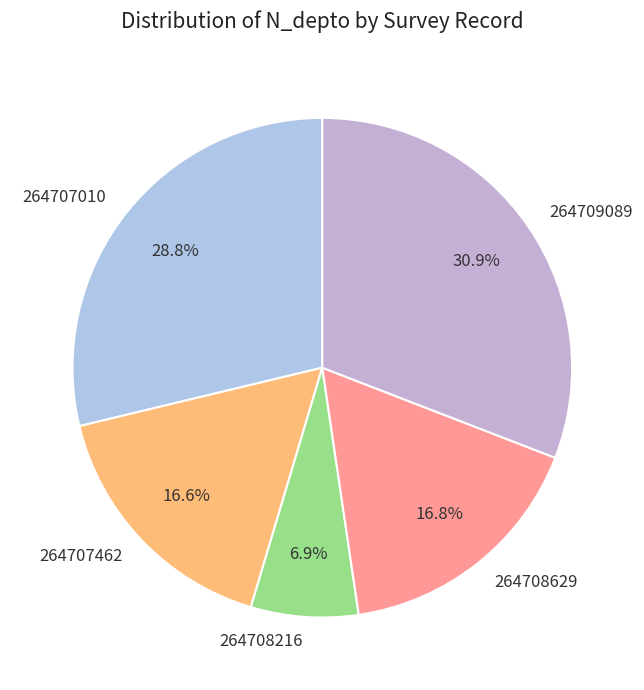

Count the number of slices in the pie.

5